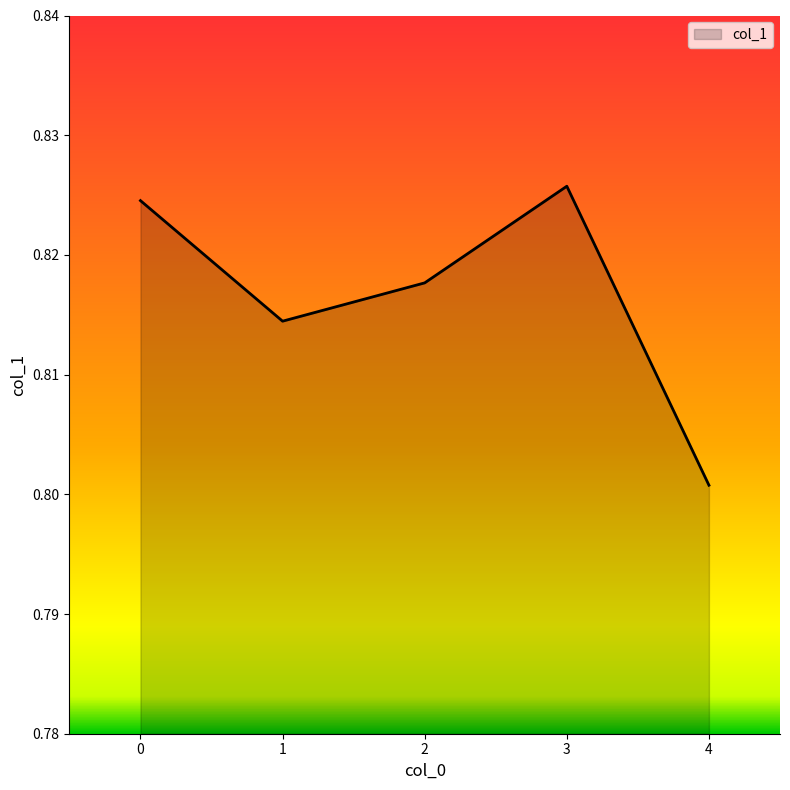

How many values are between 0 and 1?

5